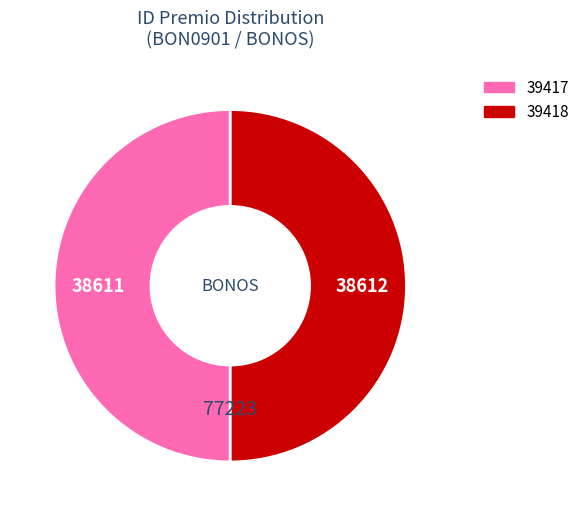

Is it true that 39417 is 35% of the pie?

False